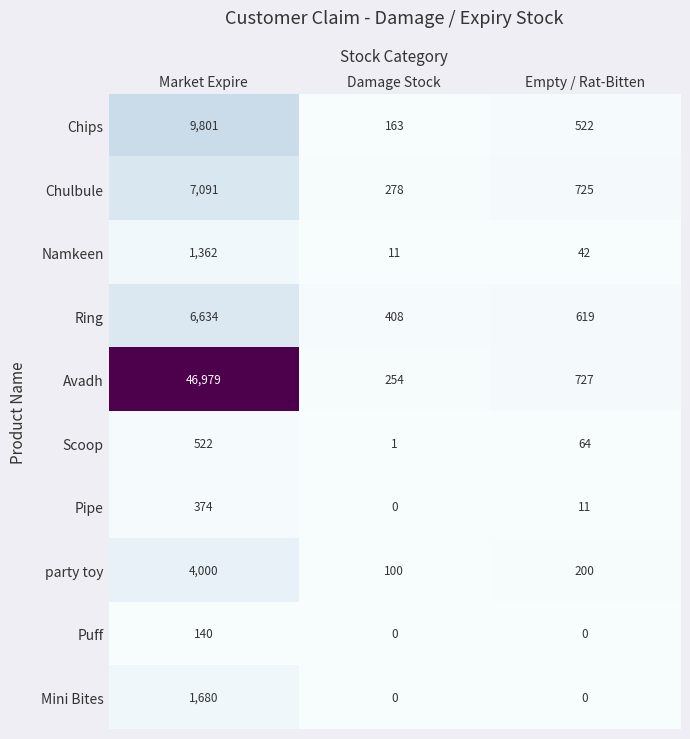

True or false: Puff has a value of 0 at Damage Stock.

True